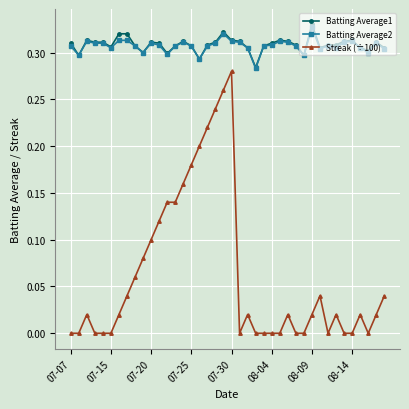

Does the chart display data point markers on the line(s)?

Yes